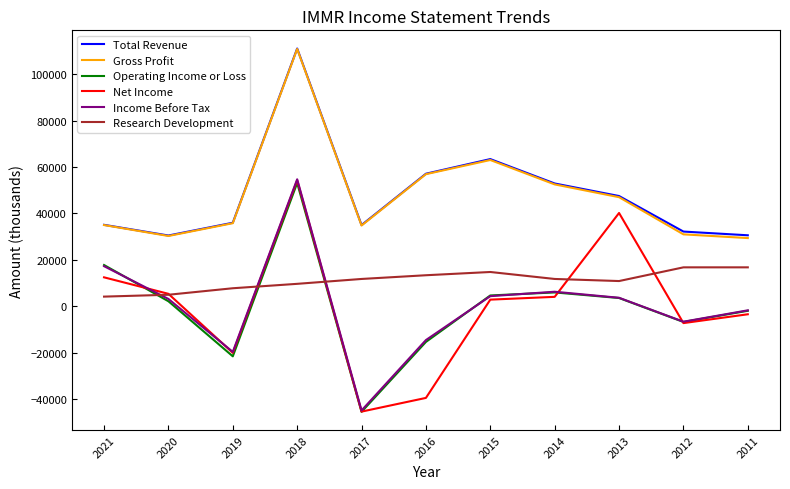

What is the highest value of the Net Income series?

54300